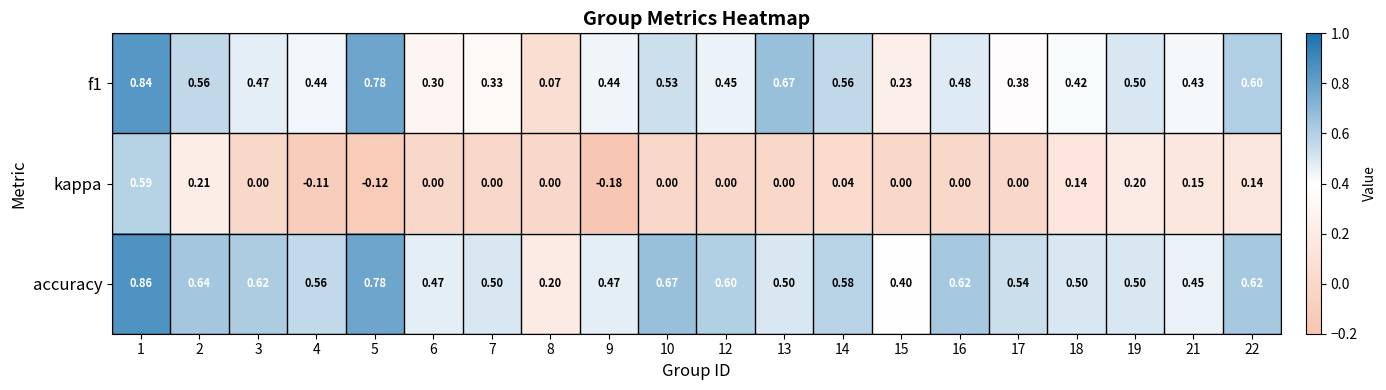

Between 16 and 22, which series saw the biggest shift?

kappa